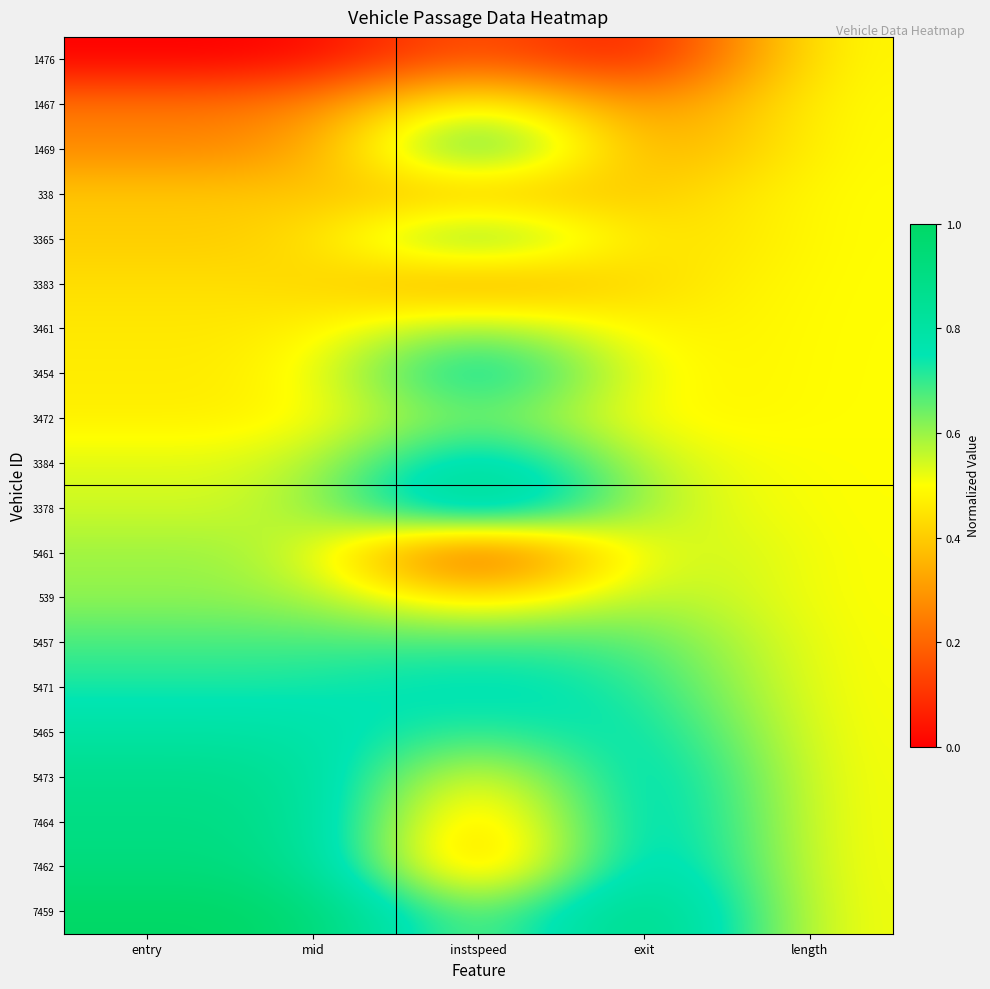

Reading left to right, what are all the values shown in this chart?

1476: entry=0.0	mid=0.0	instspeed=0.2	exit=0.0	length=0.5
1467: entry=0.2	mid=0.2	instspeed=0.6	exit=0.2	length=0.5
1469: entry=0.3	mid=0.3	instspeed=0.8	exit=0.3	length=0.5
338: entry=0.4	mid=0.4	instspeed=0.3	exit=0.4	length=0.5
3365: entry=0.4	mid=0.4	instspeed=0.8	exit=0.4	length=0.5
3383: entry=0.4	mid=0.4	instspeed=0.3	exit=0.4	length=0.5
3461: entry=0.5	mid=0.5	instspeed=0.6	exit=0.5	length=0.5
3454: entry=0.5	mid=0.5	instspeed=0.9	exit=0.5	length=0.5
3472: entry=0.5	mid=0.5	instspeed=0.7	exit=0.5	length=0.5
3384: entry=0.5	mid=0.5	instspeed=0.9	exit=0.5	length=0.5
3378: entry=0.5	mid=0.5	instspeed=1.0	exit=0.5	length=0.5
5461: entry=0.6	mid=0.6	instspeed=0.0	exit=0.6	length=0.5
539: entry=0.6	mid=0.6	instspeed=0.4	exit=0.6	length=0.5
5457: entry=0.7	mid=0.7	instspeed=0.7	exit=0.7	length=0.5
5471: entry=0.7	mid=0.7	instspeed=0.8	exit=0.7	length=0.5
5465: entry=0.8	mid=0.8	instspeed=0.7	exit=0.8	length=0.5
5473: entry=0.9	mid=0.9	instspeed=0.4	exit=0.9	length=0.5
7464: entry=0.9	mid=0.9	instspeed=0.3	exit=0.9	length=0.5
7462: entry=0.9	mid=0.9	instspeed=0.2	exit=0.9	length=0.5
7459: entry=1.0	mid=1.0	instspeed=0.5	exit=1.0	length=0.5